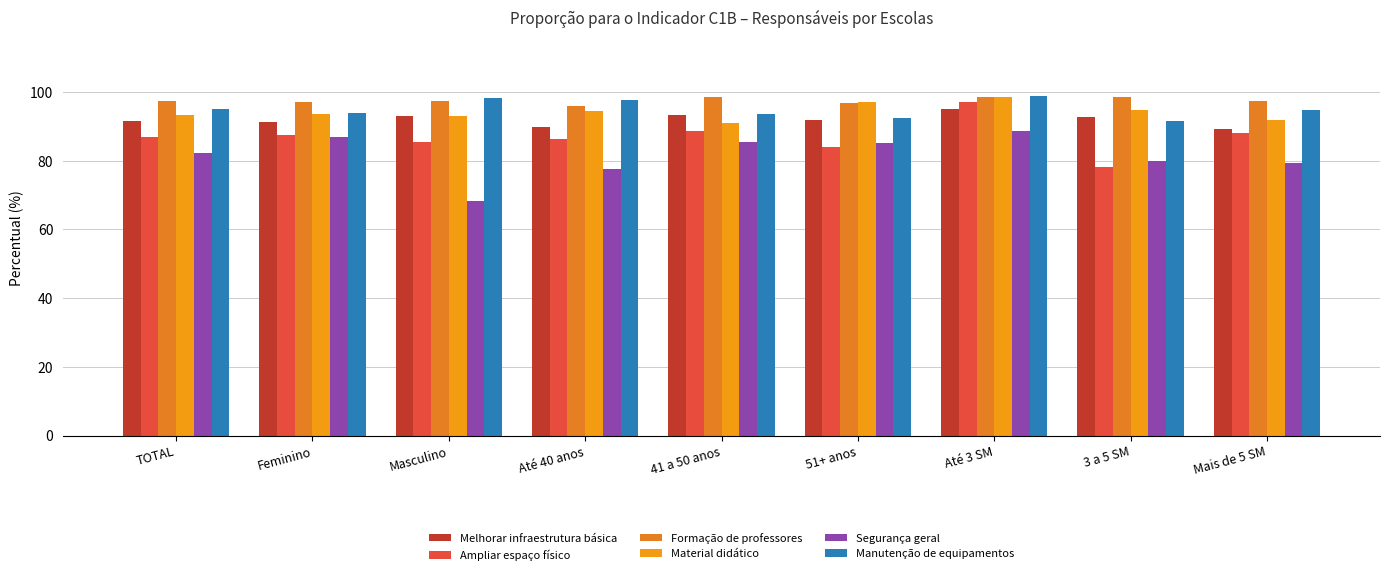

What is the difference between the maximum and minimum values in the Formação de professores series?

2.7